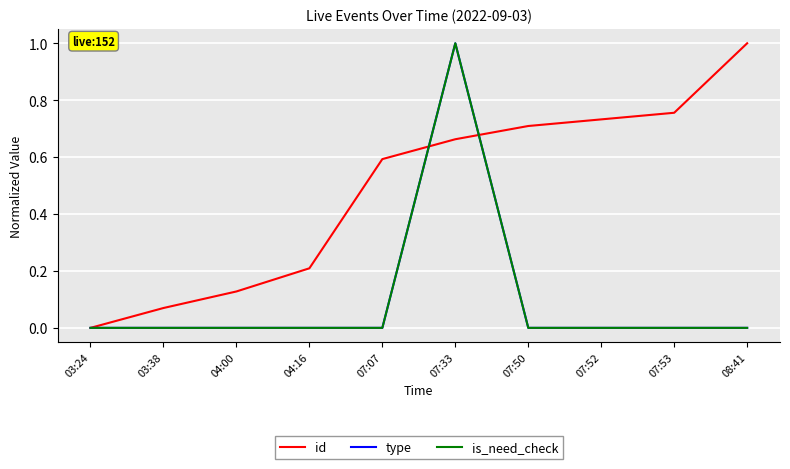

What position from the left is 07:07?

5